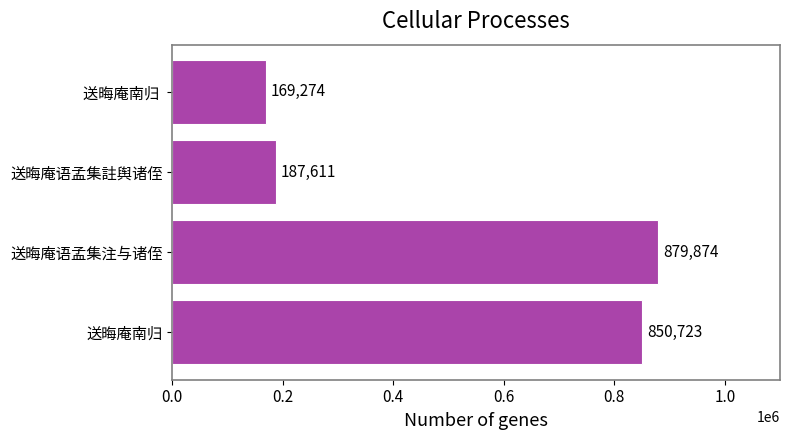

What is the difference between the values at 送晦庵语孟集注与诸侄 and 送晦庵南归?

29151